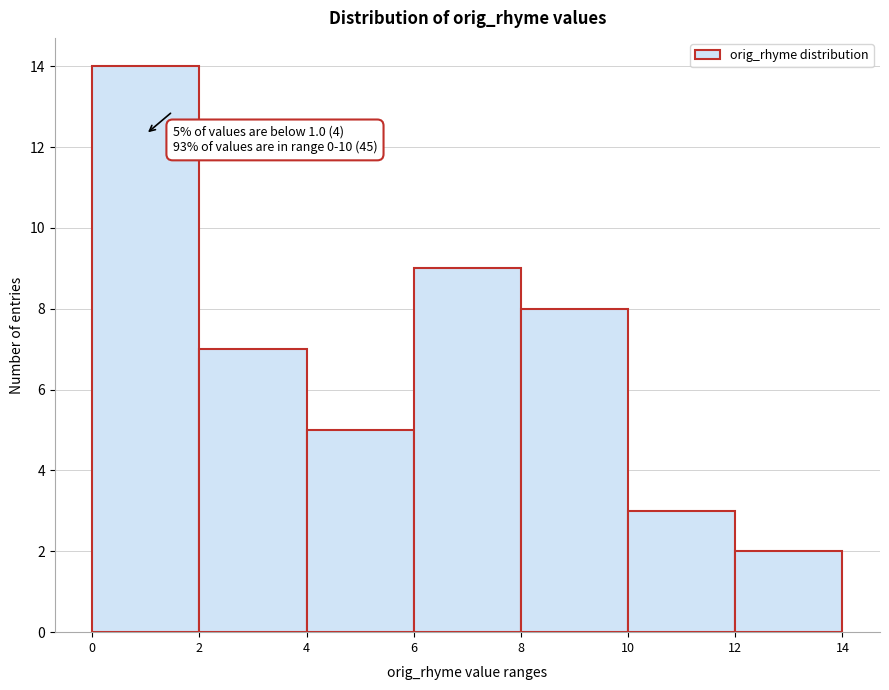

Over which range of the x-axis is the bar tallest?

0 to 2